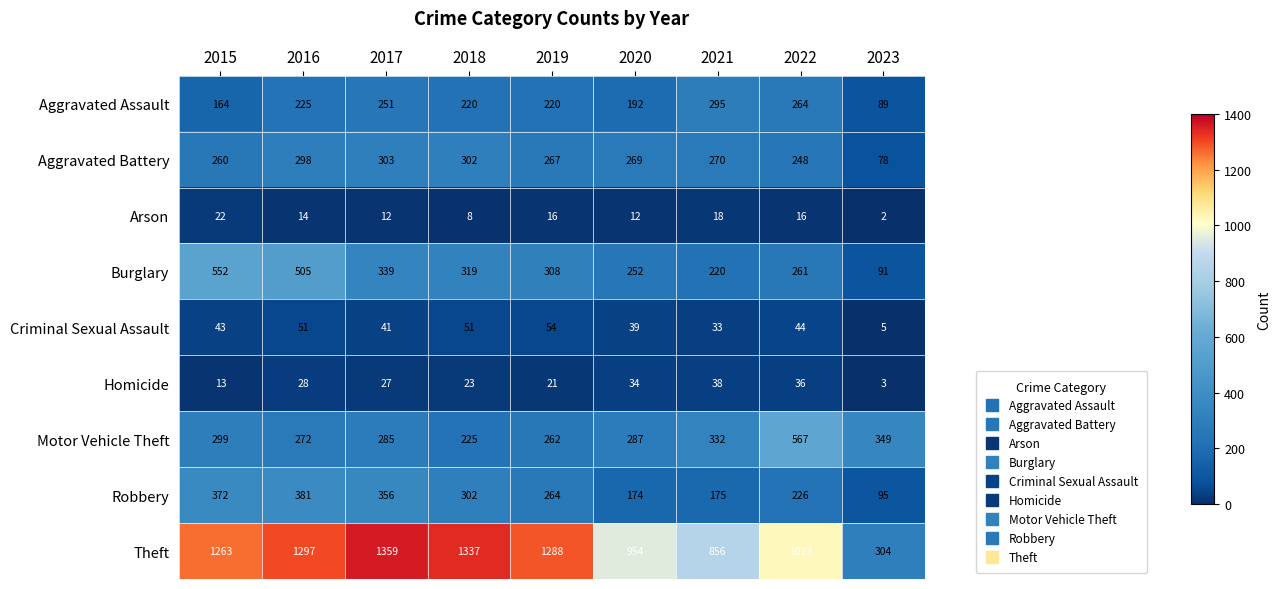

What is the sum of the Aggravated Battery values at 2020 and 2023?

347